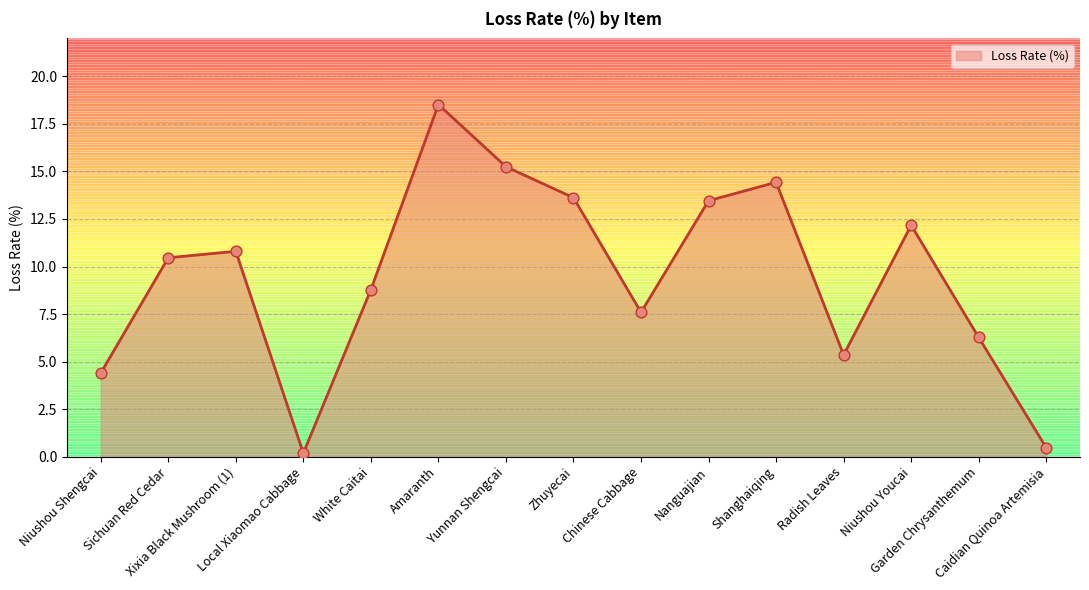

Approximately how many times larger is the value at White Caitai compared to Garden Chrysanthemum?

1.4